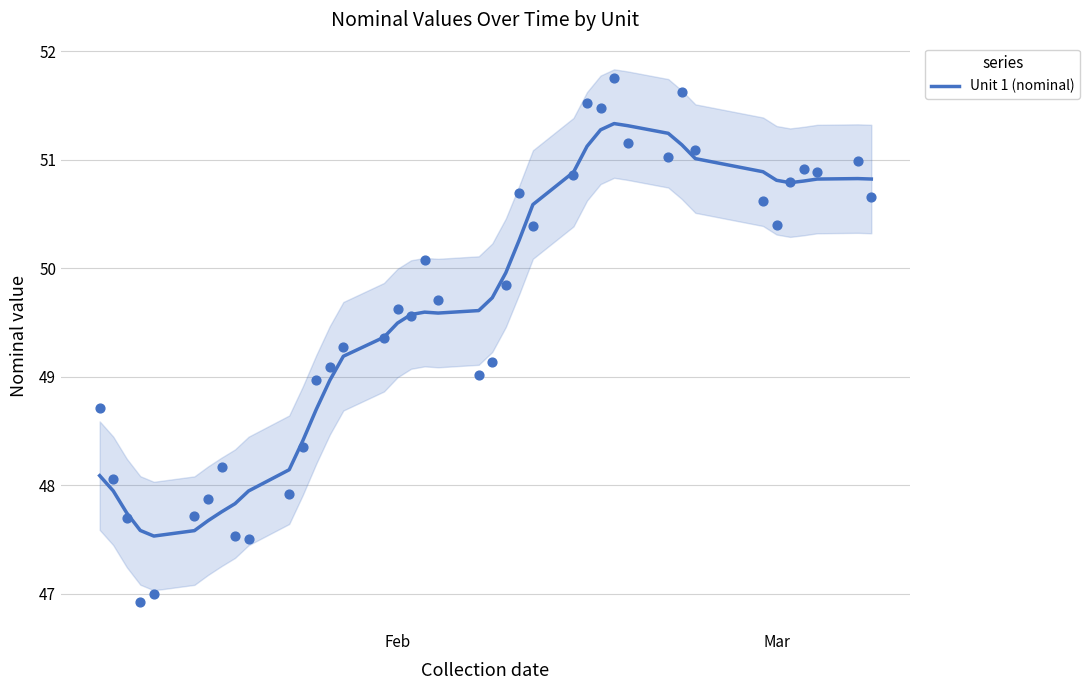

What is the lowest value of the Unit 1 (nominal) series?

47.5